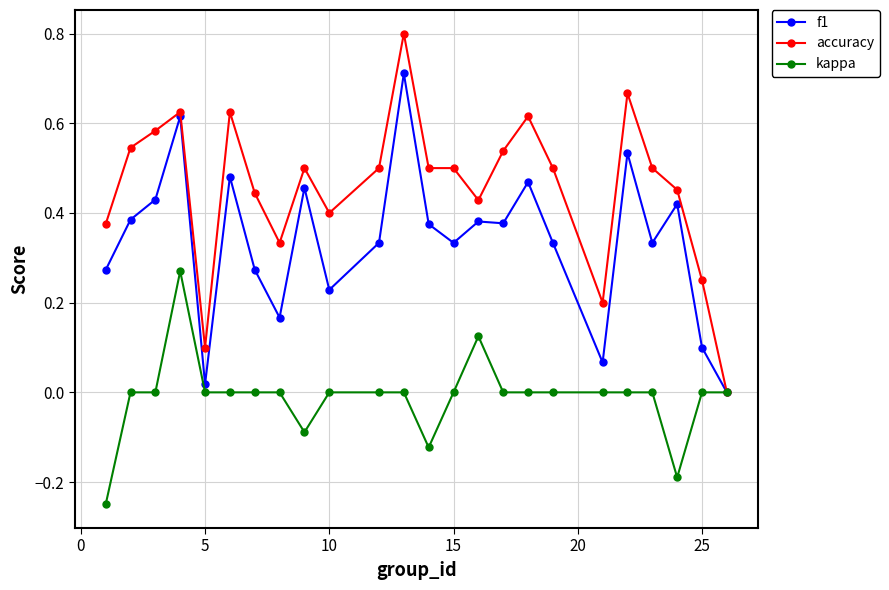

Which series has the widest spread of values?

accuracy